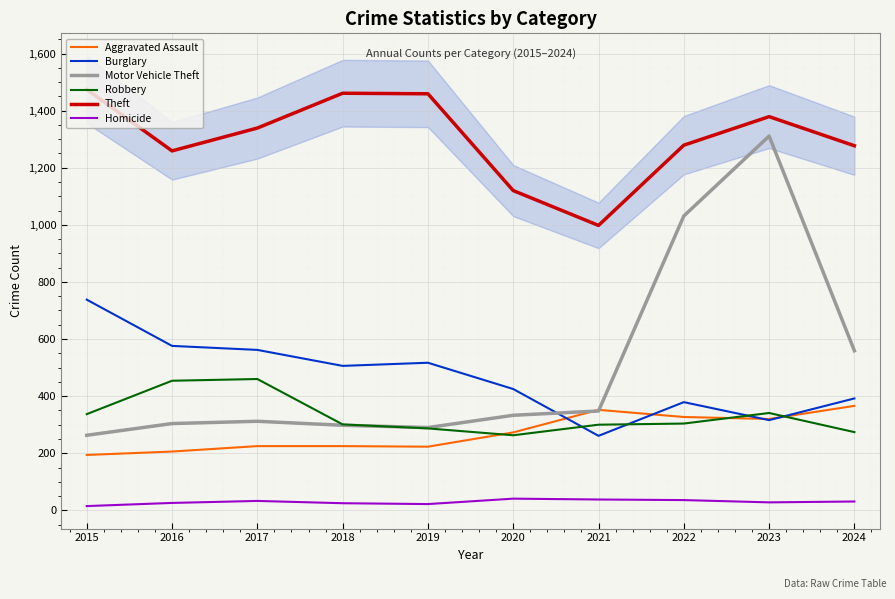

What is the average value of the Homicide series?

30